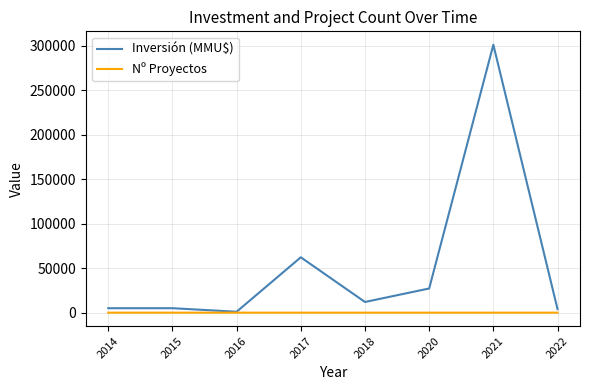

At 2014, list the series in order from smallest to largest.

Nº Proyectos, Inversión (MMU$)